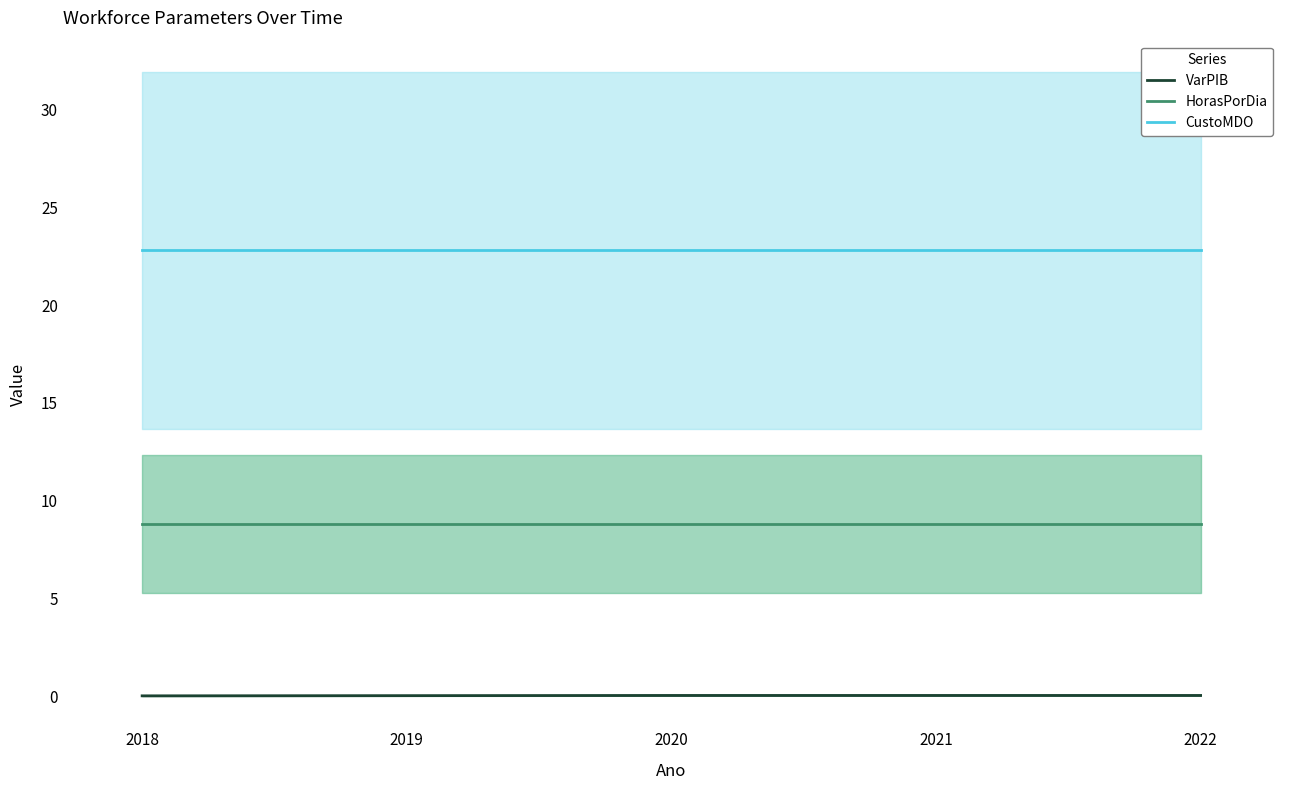

The value of CustoMDO at 2021 is 40.3. True or false?

False